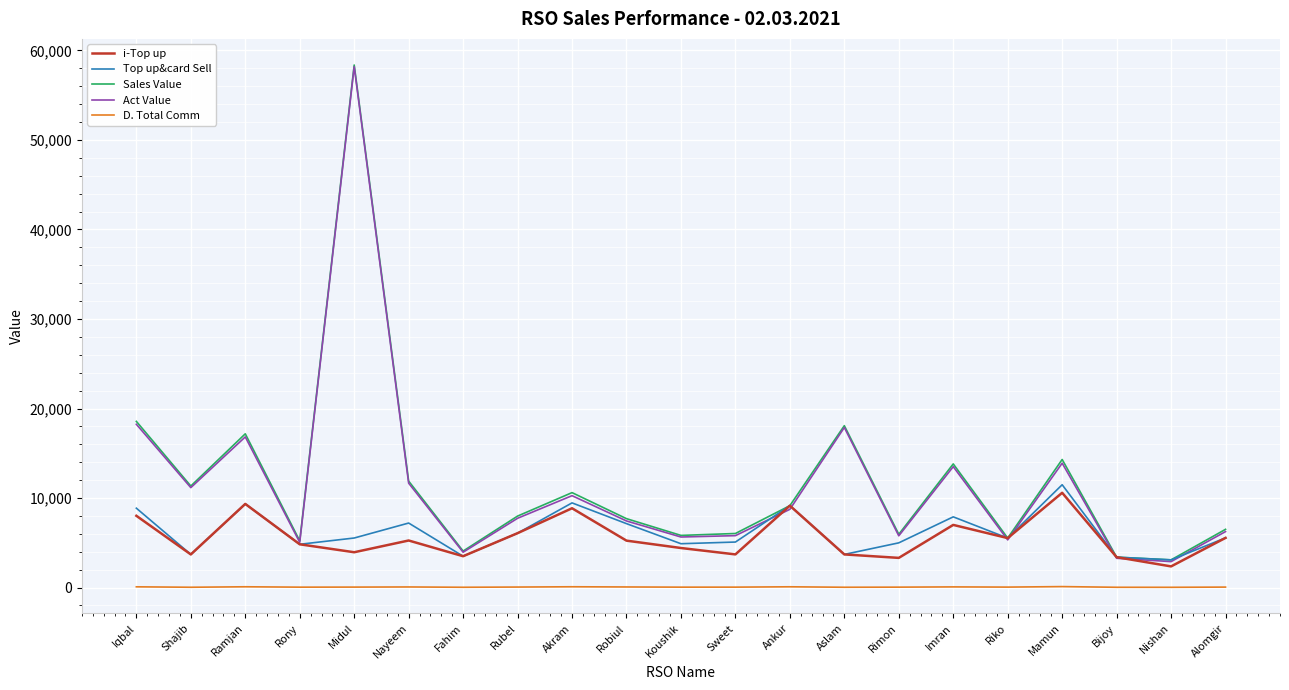

What is the smallest value displayed?

29.4